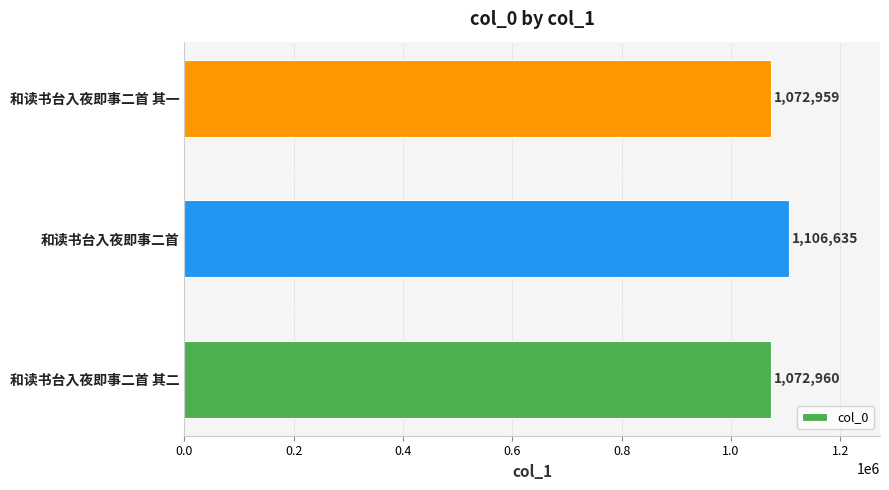

What is the sum of all values?

3252554